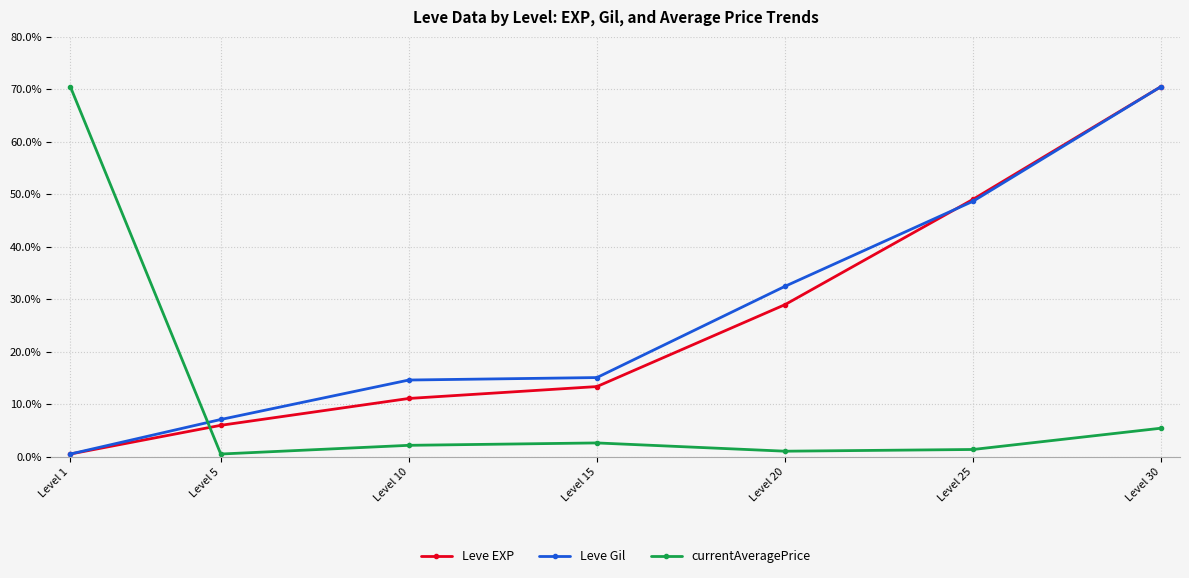

How many categories are shown in the chart?

7